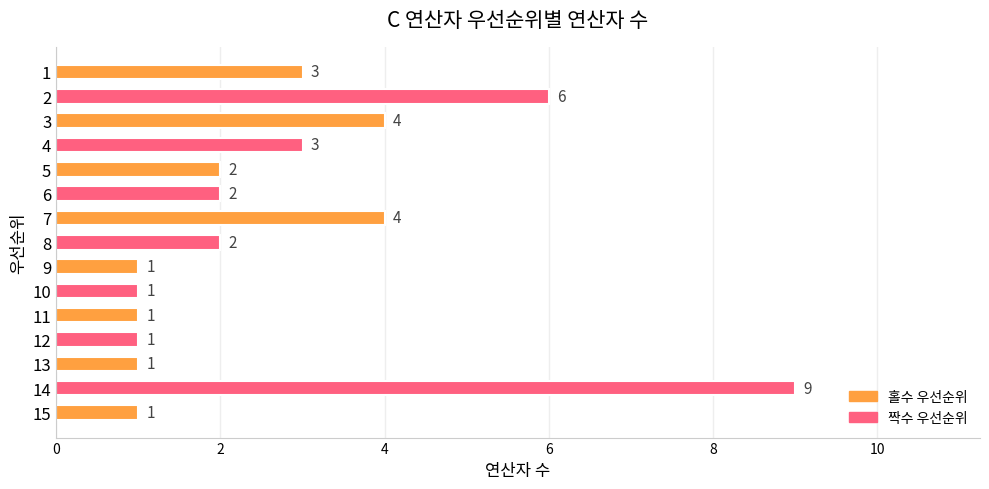

How many data points does each series have?

15